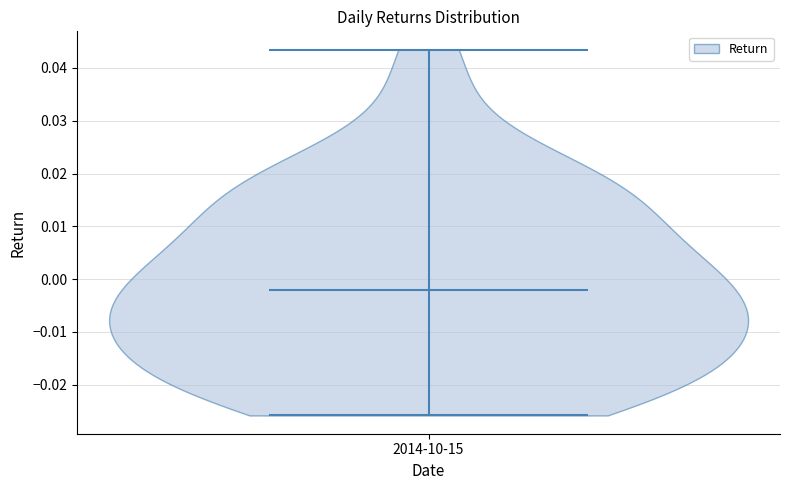

Read this violin plot against the y-axis: where its median line is, and the lowest and highest points the violin reaches. The values are not printed on the chart, so give them approximately, as read against the axis.

median line -0.002, lowest point -0.026, highest point 0.043